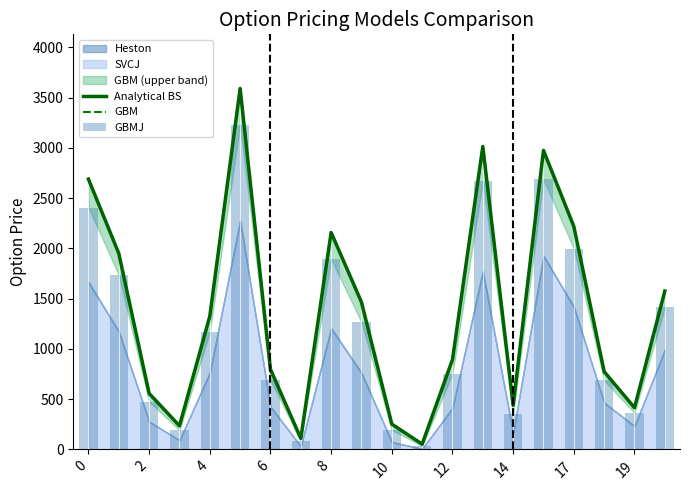

Reading right to left, transcribe all the data shown in this chart.

Analytical BS: 1575.6	414.9	773.5	2218.2	2973.8	438.4	3013.3	893.5	52.1	251.9	1464.8	2157.3	109.6	796.4	3589.9	1324.1	234.6	557.2	1949.4	2688.4
GBM: 1575.6	414.9	773.5	2218.2	2973.8	438.4	3013.3	893.5	52.1	251.9	1464.8	2157.3	109.6	796.4	3589.9	1324.1	234.6	557.2	1949.4	2688.4
GBMJ: 1413.1	362.7	686.3	1996.9	2684.7	353.9	2668.5	754.0	34.3	194.6	1265.2	1890.5	84.2	690.9	3227.9	1166.9	191.1	476.4	1733.5	2405.3